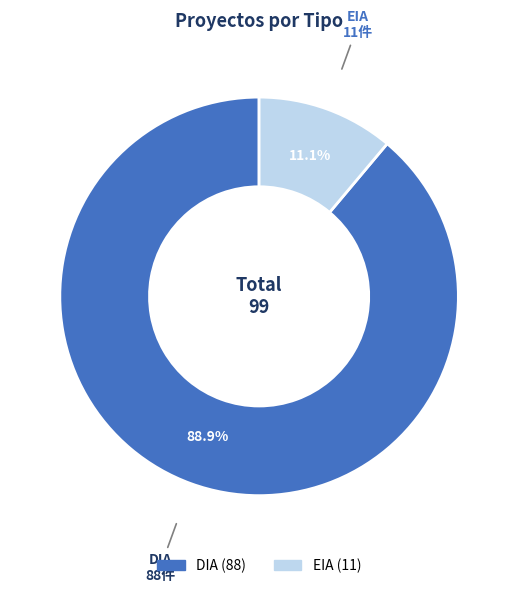

Does DIA represent more than half of the total?

Yes